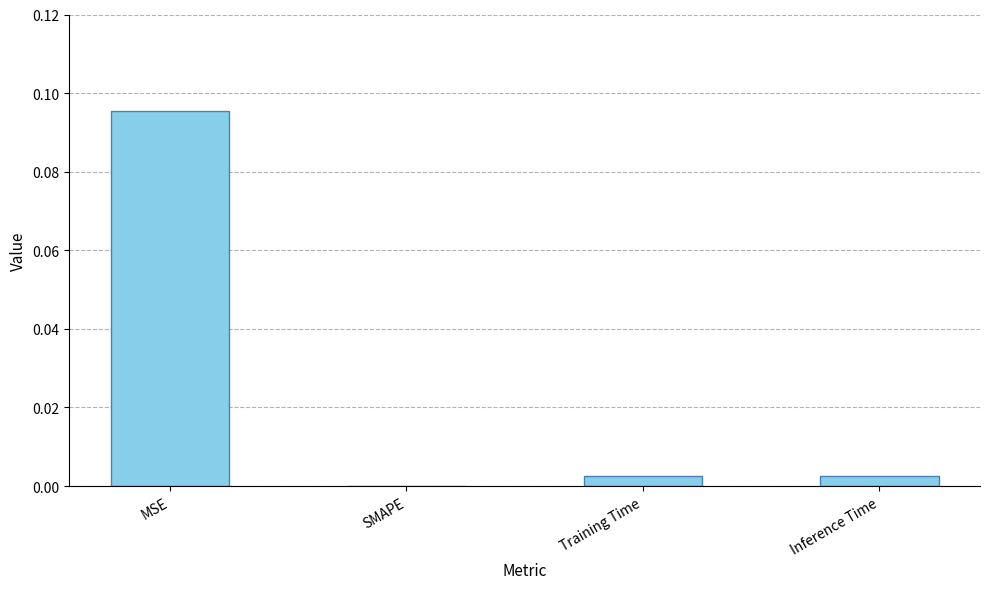

Between SMAPE and Training Time, which is larger?

Training Time